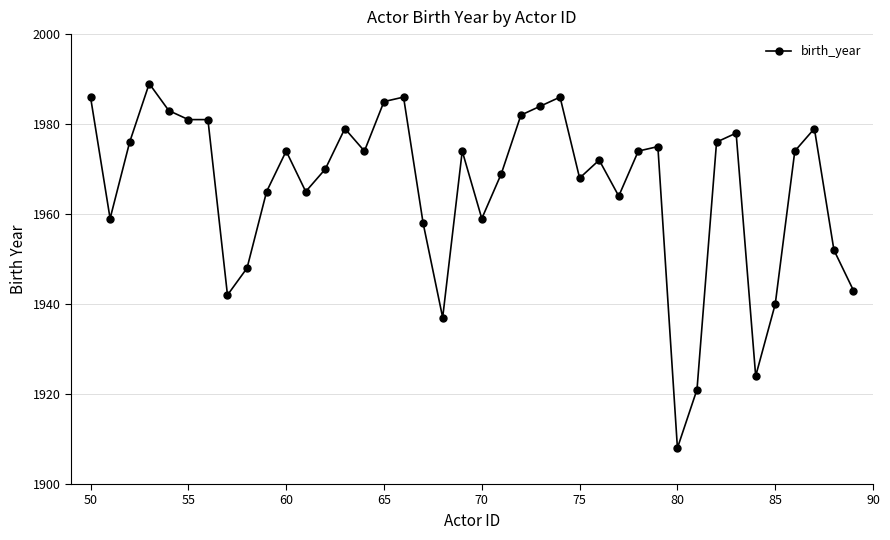

What is the value of the 39th point from the left?

1952